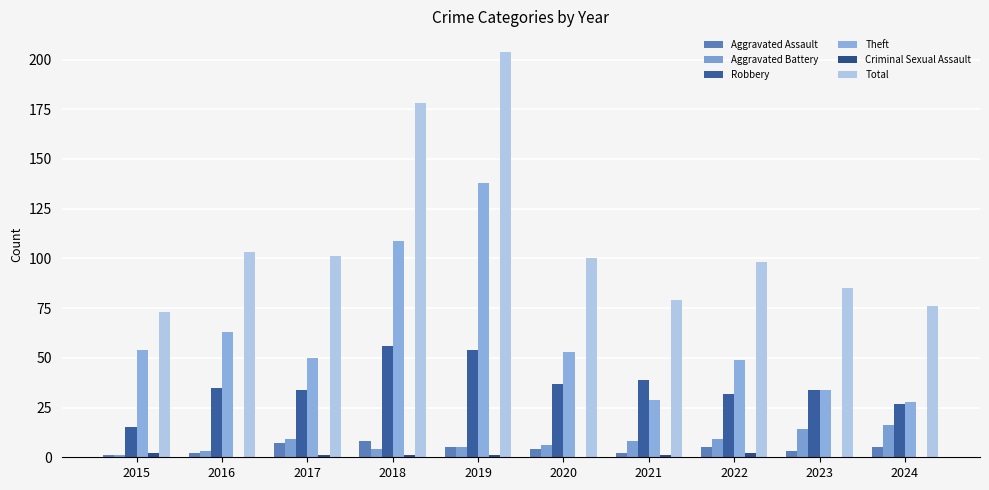

How many Criminal Sexual Assault values are between 0 and 1?

8